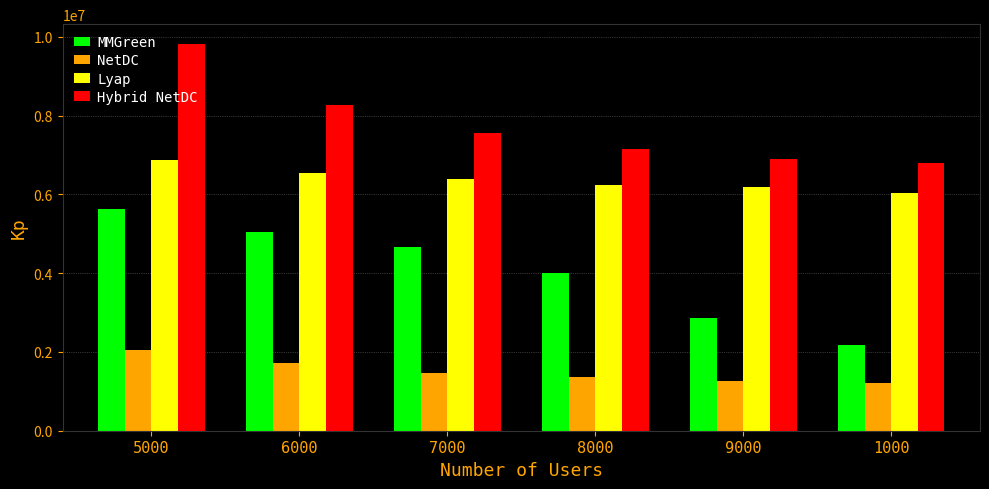

What is the difference between the highest and lowest values at 9000?

5633700.0